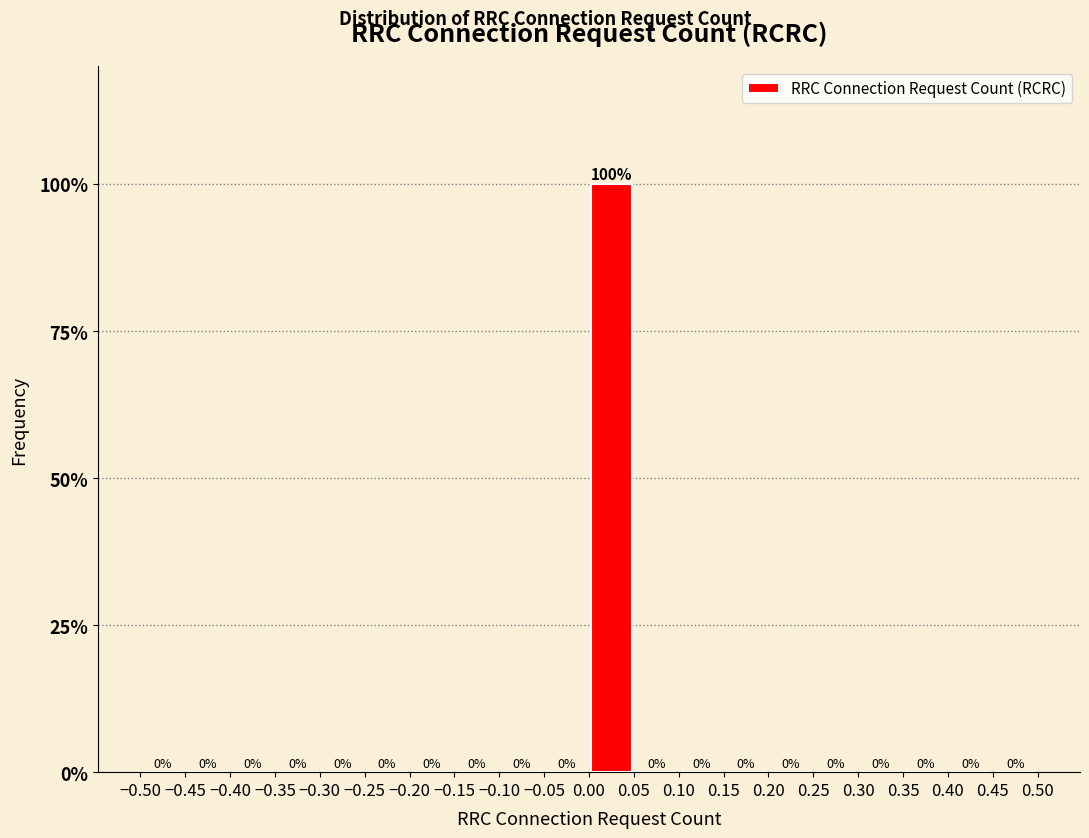

Over which range of the x-axis is the bar tallest?

0.00 to 0.05